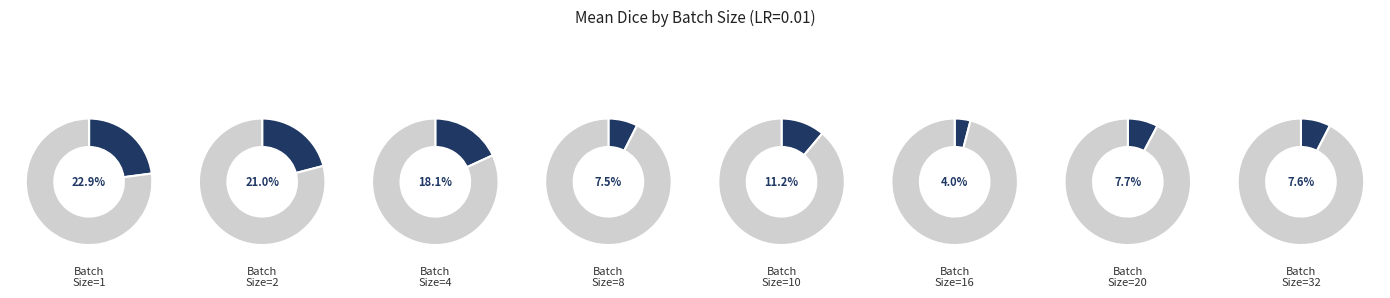

Is it true that 32 is 17% of the pie?

False